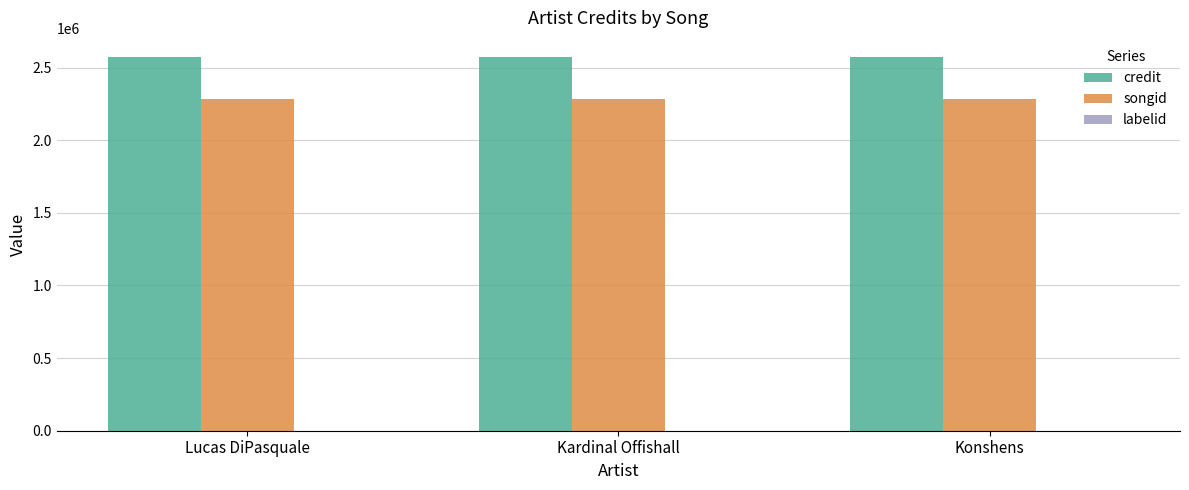

What is the highest value of the credit series?

2575108